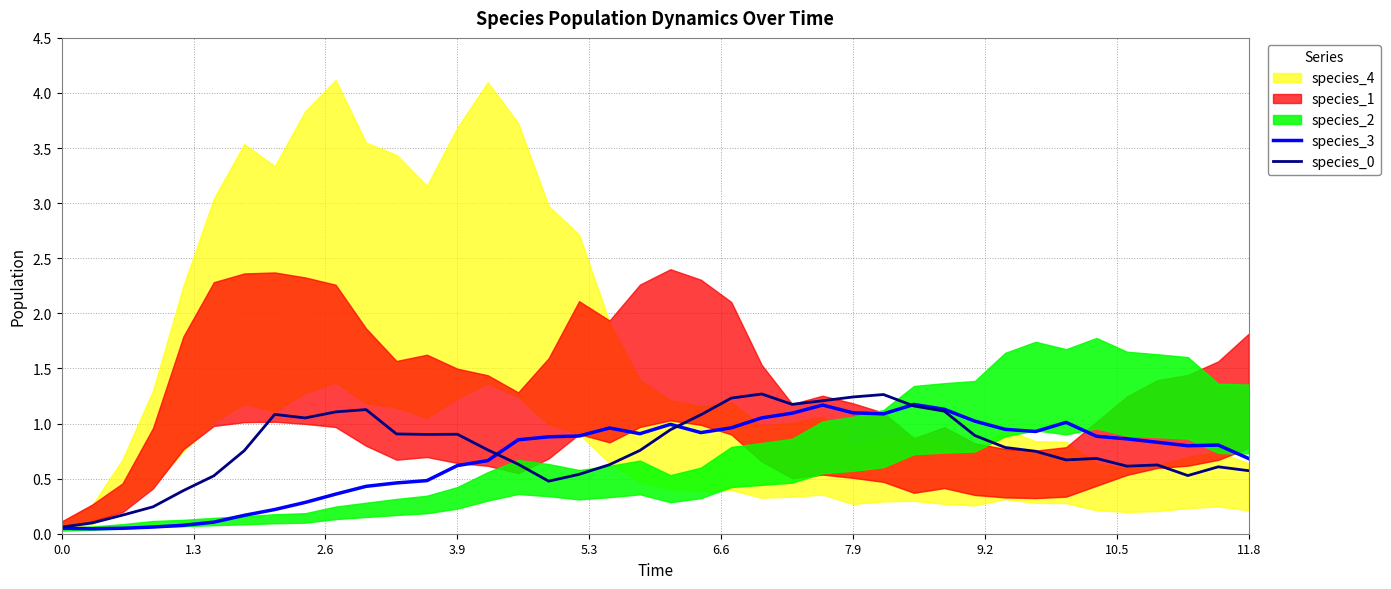

Does the chart have visible grid lines?

Yes